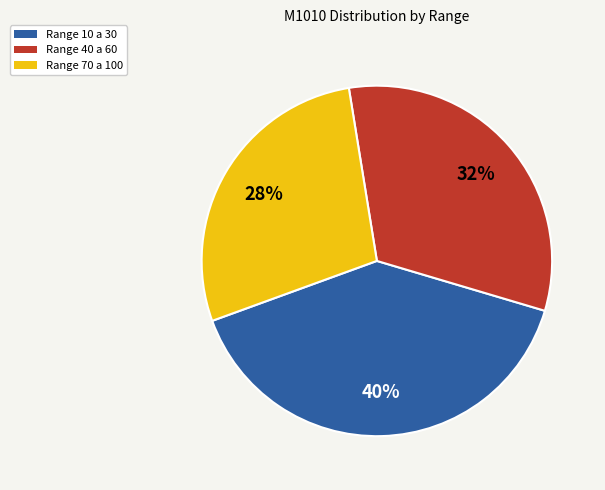

Is there a majority slice in this chart?

No